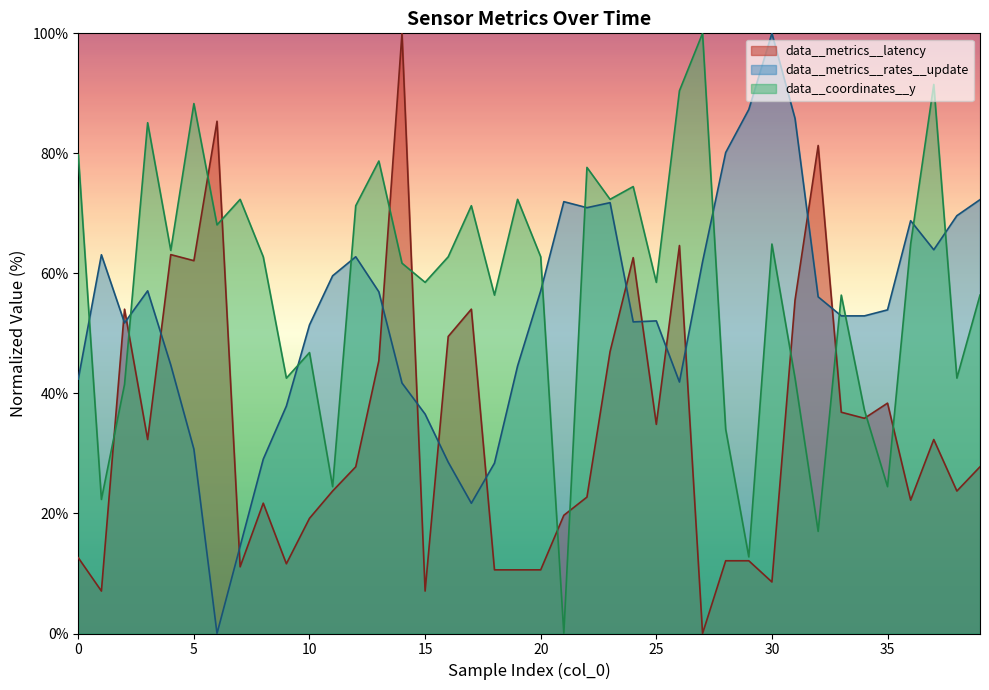

At which label does data__coordinates__y reach its minimum?

21